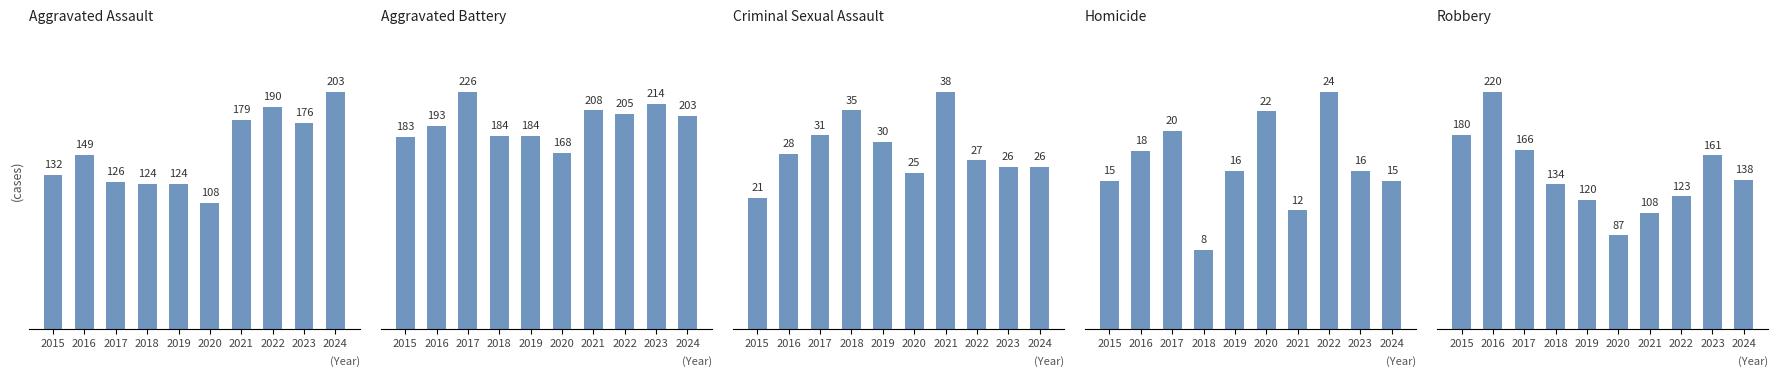

How many bars are there in total?

50